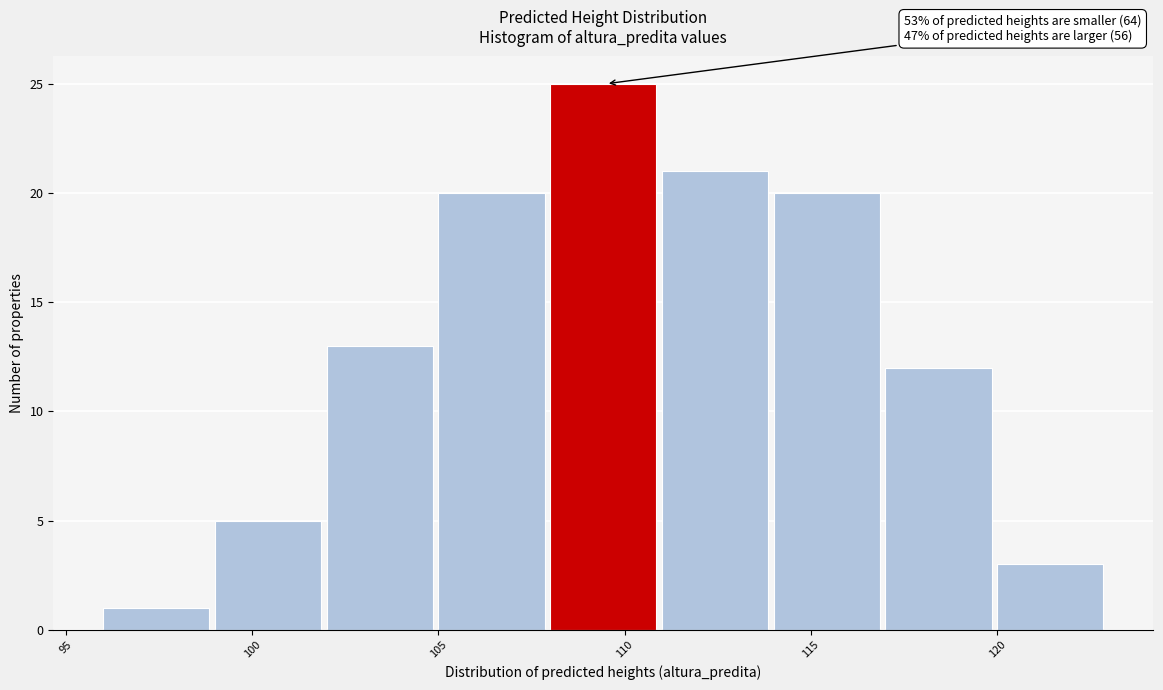

Which range on the x-axis has the tallest bar?

108 to 111